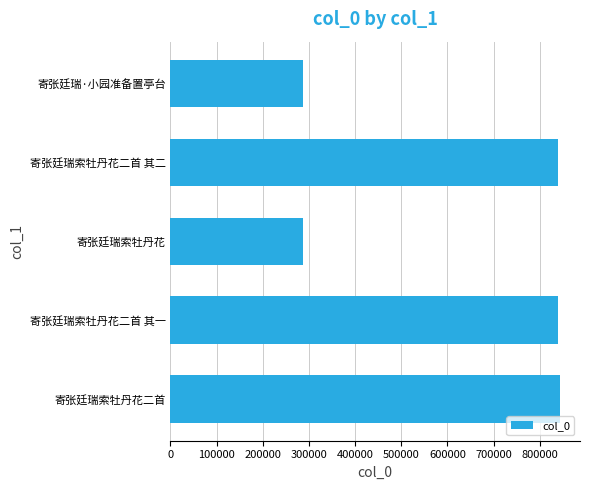

Which has a higher value, 寄张廷瑞·小园准备置亭台 or 寄张廷瑞索牡丹花二首 其二?

寄张廷瑞索牡丹花二首 其二